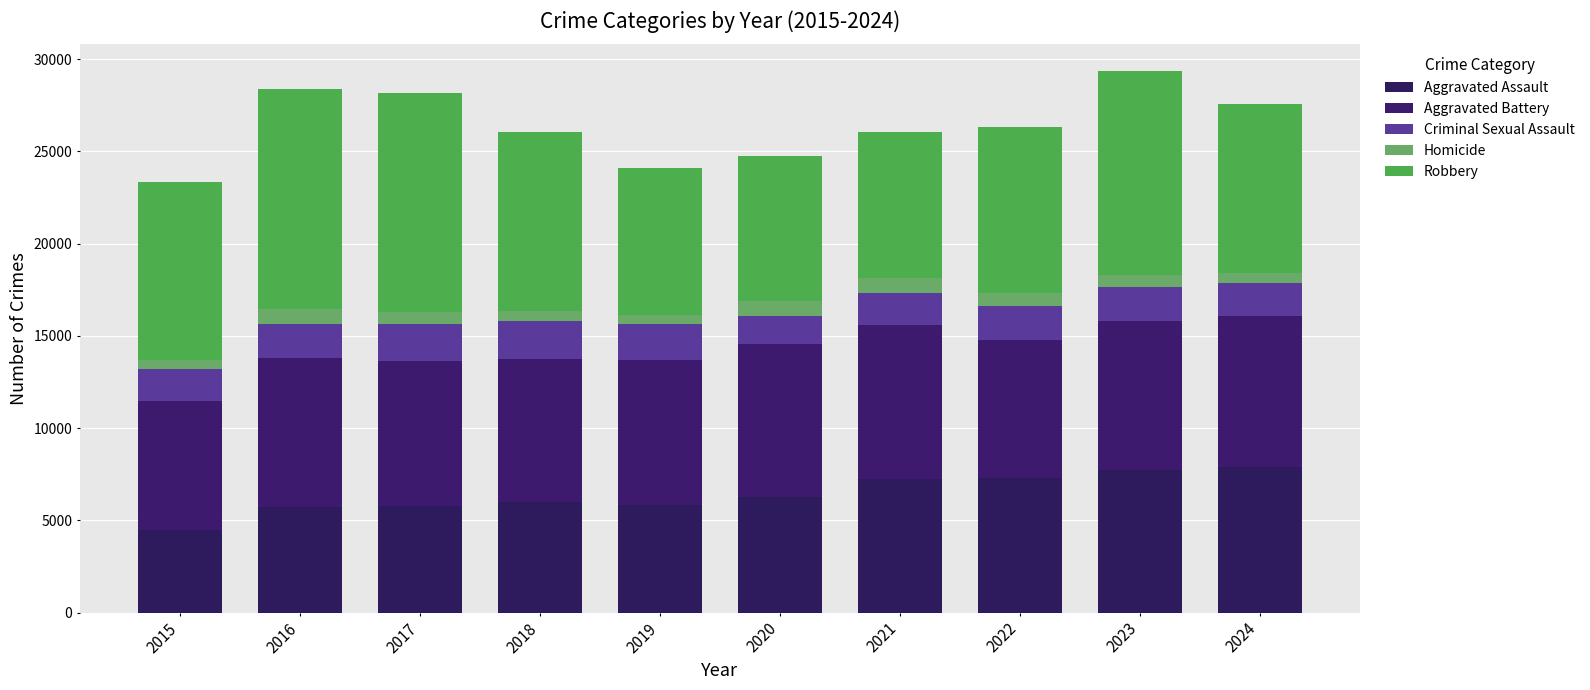

Between 2021 and 2022, which series saw the biggest shift?

Robbery